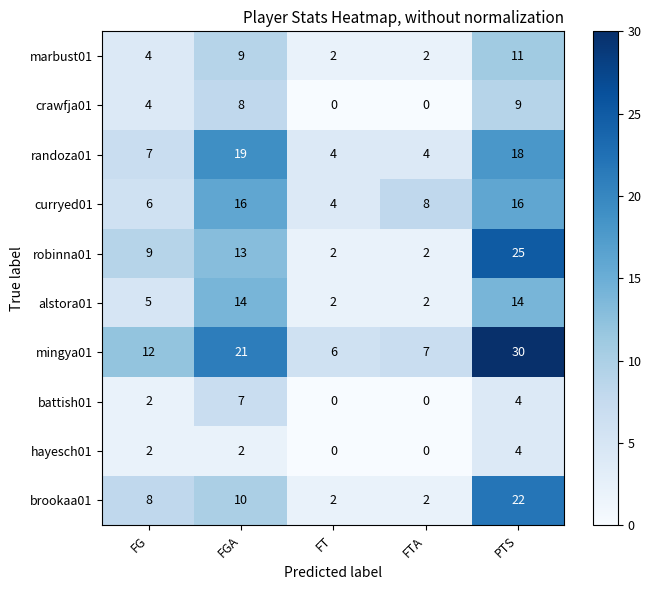

Which label corresponds to the largest value in the chart?

PTS